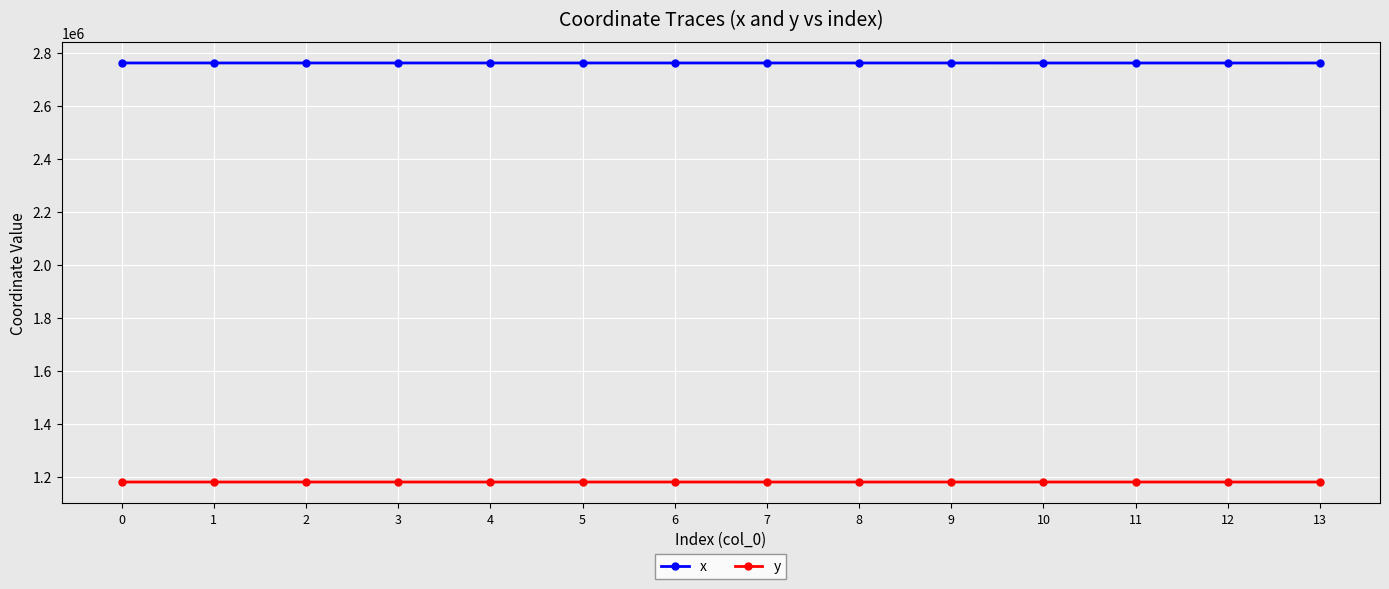

At how many categories does at least one series exceed 2312634?

14